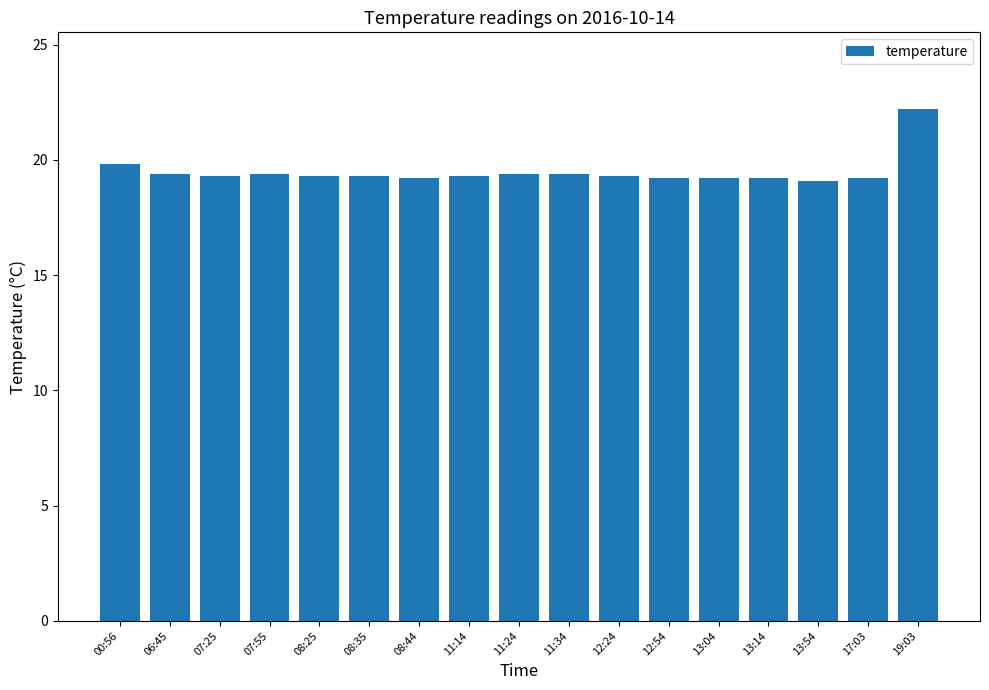

What is the value of the 17th bar from the left?

22.2